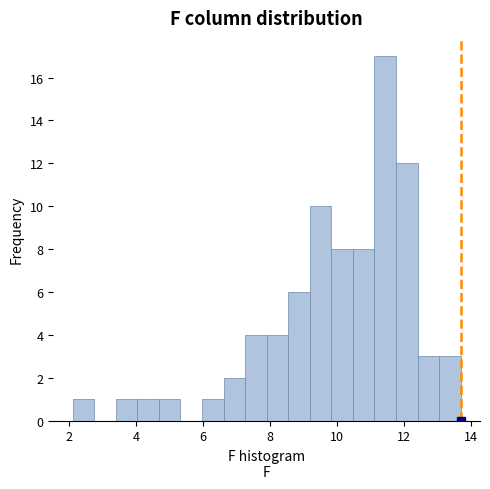

Around what value on the x-axis is the tallest bar? Give the approximate position of its centre, as read against the axis.

11.4